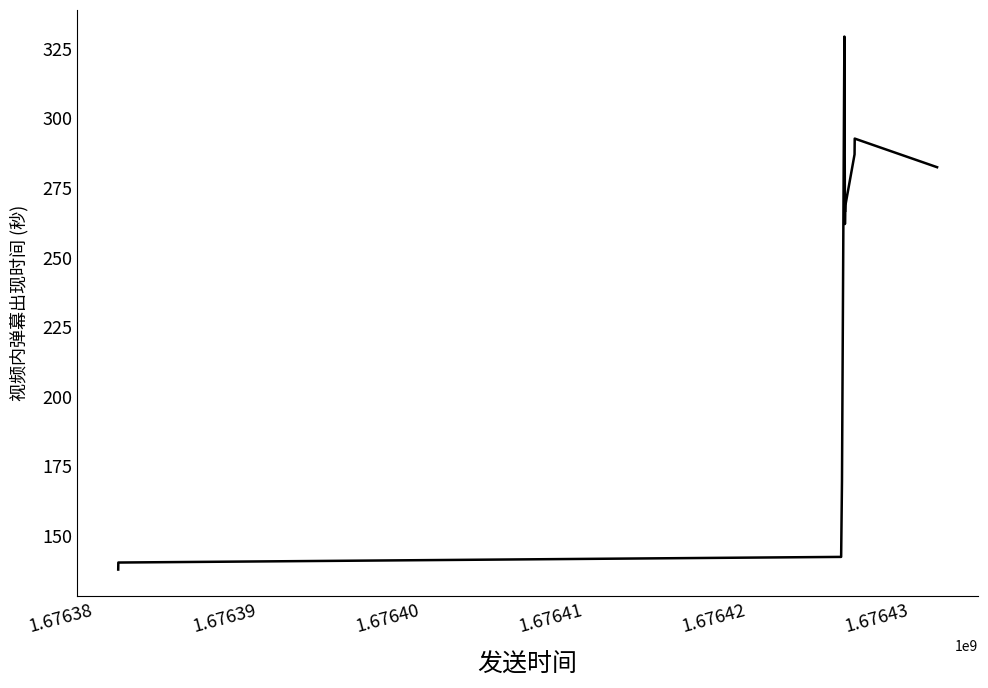

What is the minimum value shown in the chart?

138.0